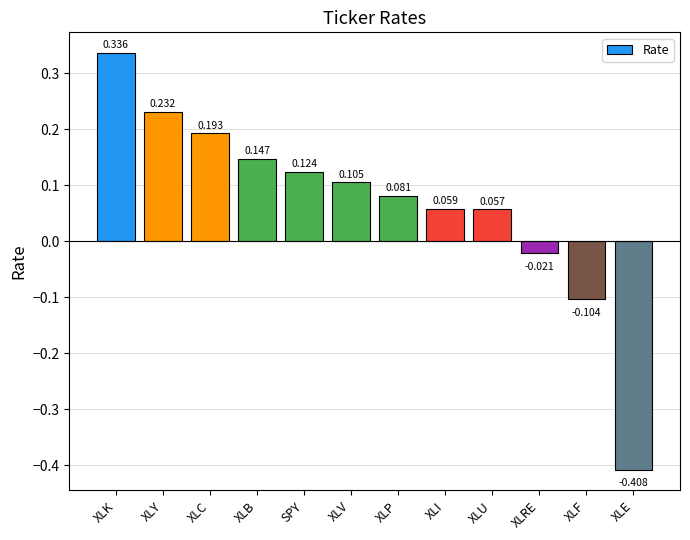

What is the label of the 6th bar from the left?

XLV